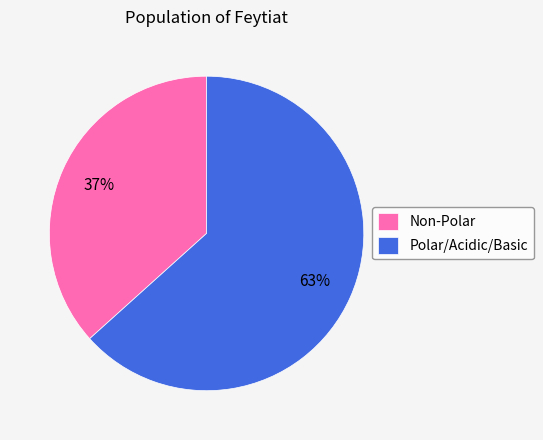

To the nearest percent, what is the average slice percentage?

50%